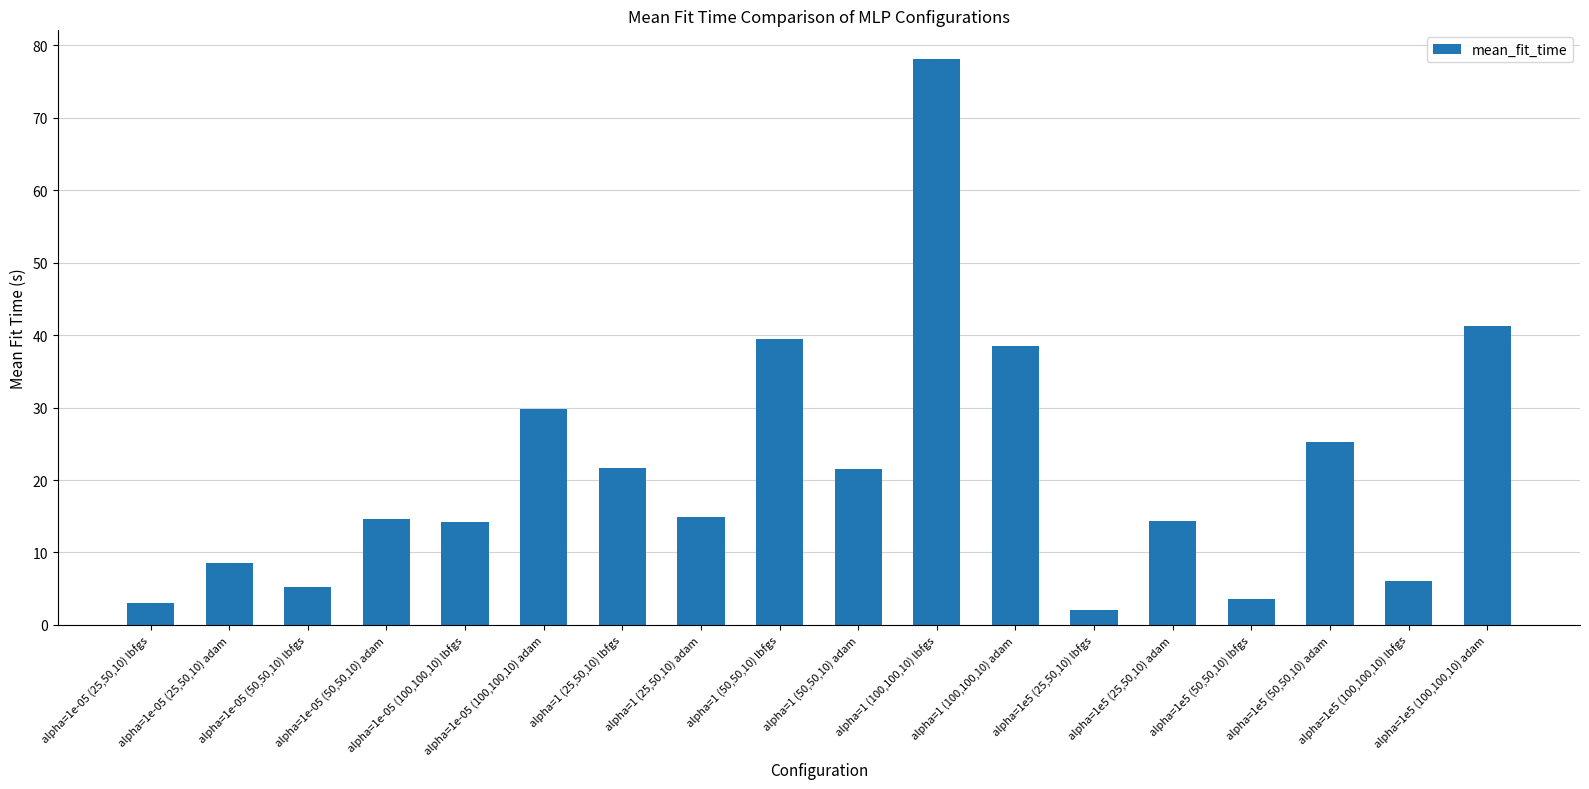

What is the value of the 4th bar from the left?

14.6